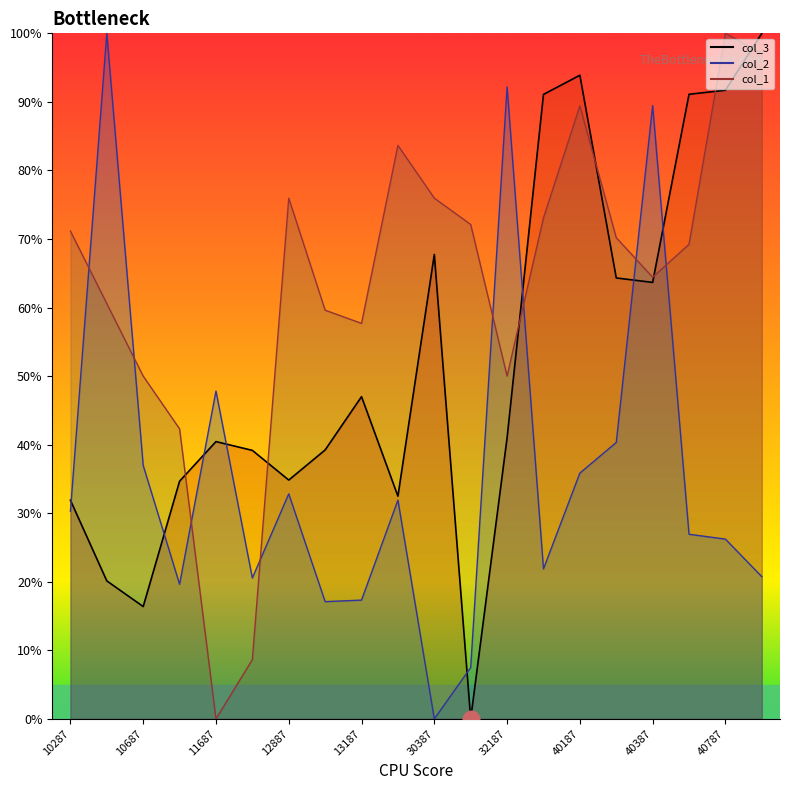

Reading left to right, list all the values displayed in this chart.

col_3: 31.9	20.1	16.4	34.7	40.4	39.2	34.8	39.2	47.0	32.5	67.7	0.0	41.0	91.1	93.9	64.3	63.7	91.1	91.7	100.0
col_2: 30.3	100.0	37.0	19.6	47.8	20.6	32.8	17.1	17.3	31.9	0.0	7.5	92.2	21.9	35.9	40.3	89.5	26.9	26.2	20.8
col_1: 71.2	60.6	50.0	42.3	0.0	8.7	76.0	59.6	57.7	83.7	76.0	72.1	50.0	73.1	89.4	70.2	64.4	69.2	100.0	97.1